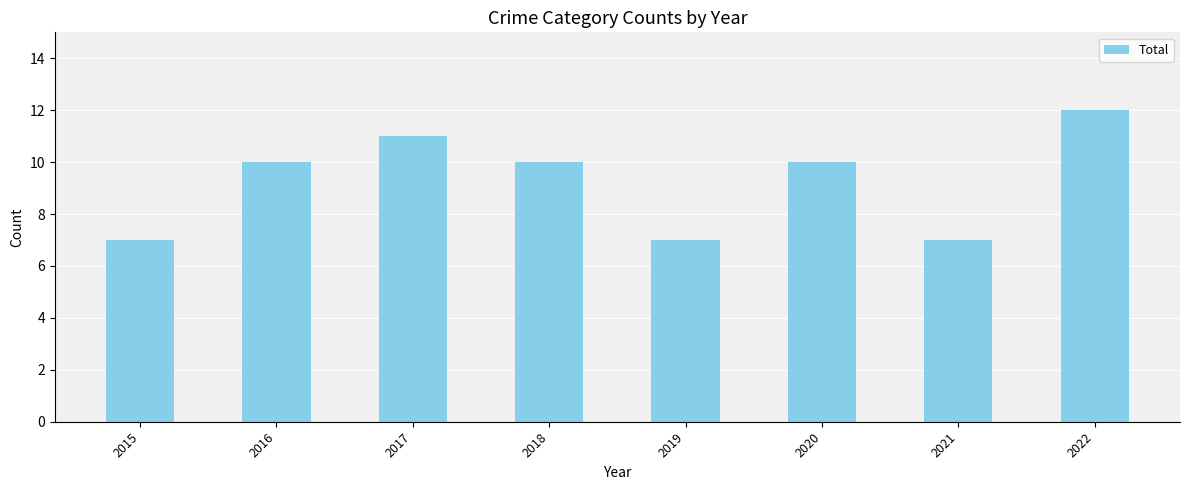

Reading right to left, what are all the values shown in this chart?

2022=12	2021=7	2020=10	2019=7	2018=10	2017=11	2016=10	2015=7